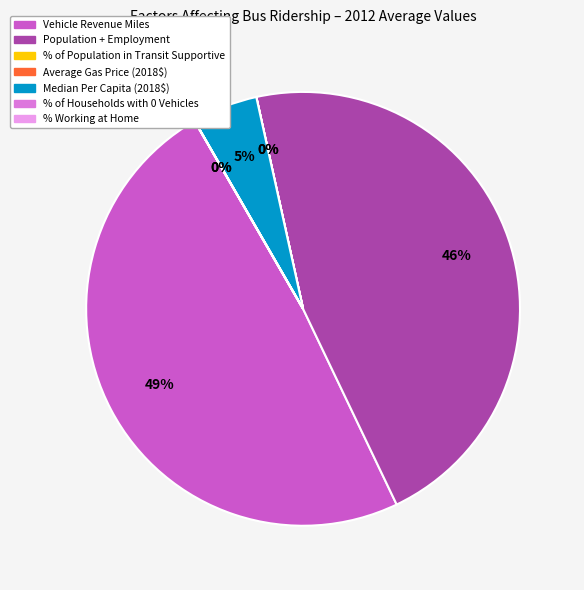

To the nearest percent, what is the difference between the largest and smallest slice percentages?

49%